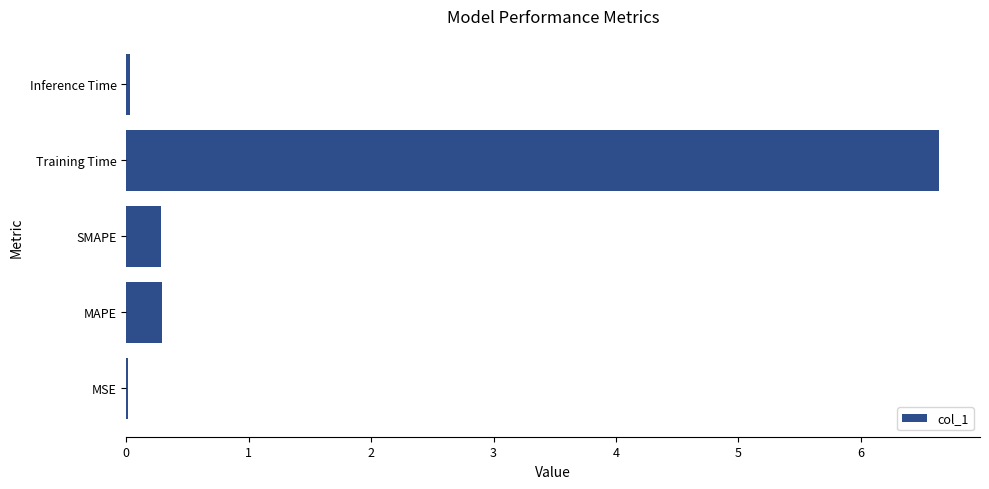

Between MSE and SMAPE, which is larger?

SMAPE